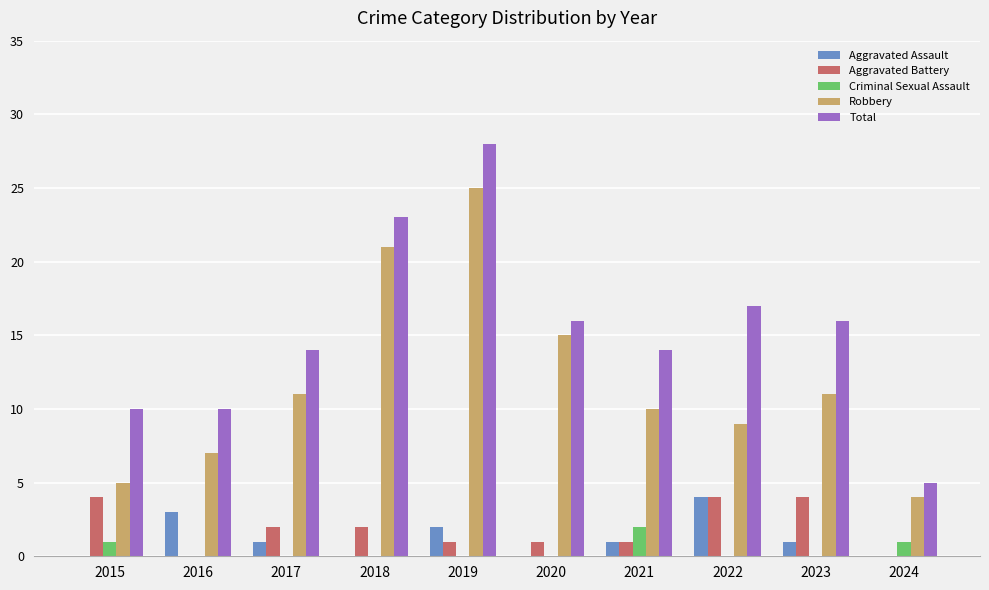

Which series has the largest total across all categories?

Total